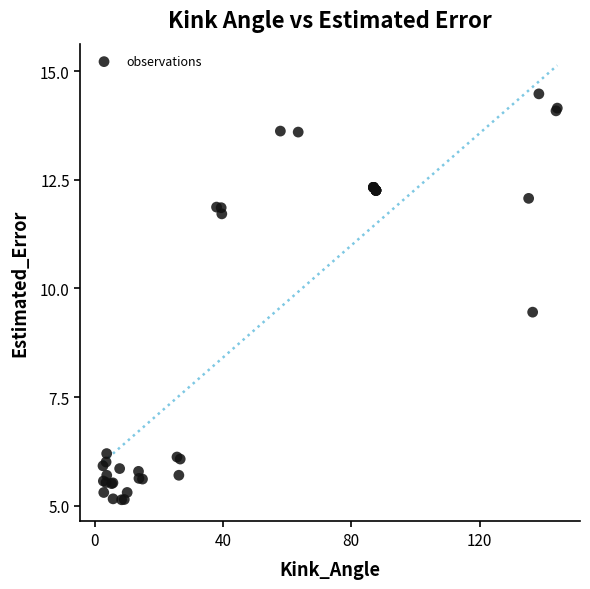

What Y value in the scatter plot is closest to 9?

9.5